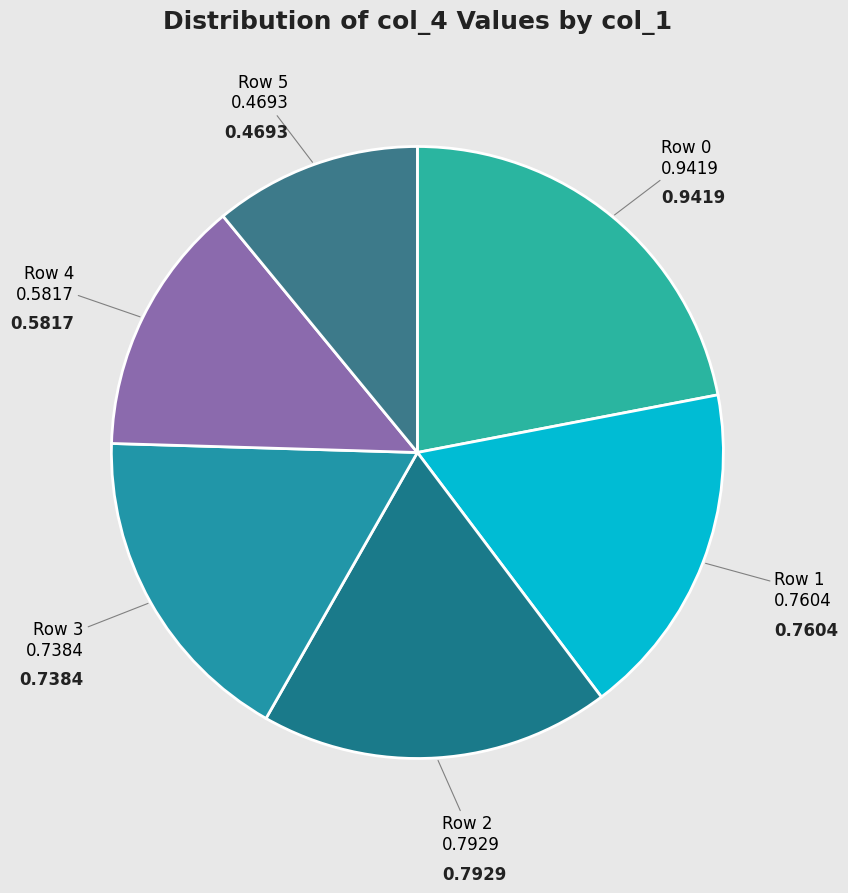

To the nearest percent, what is the average slice percentage?

17%